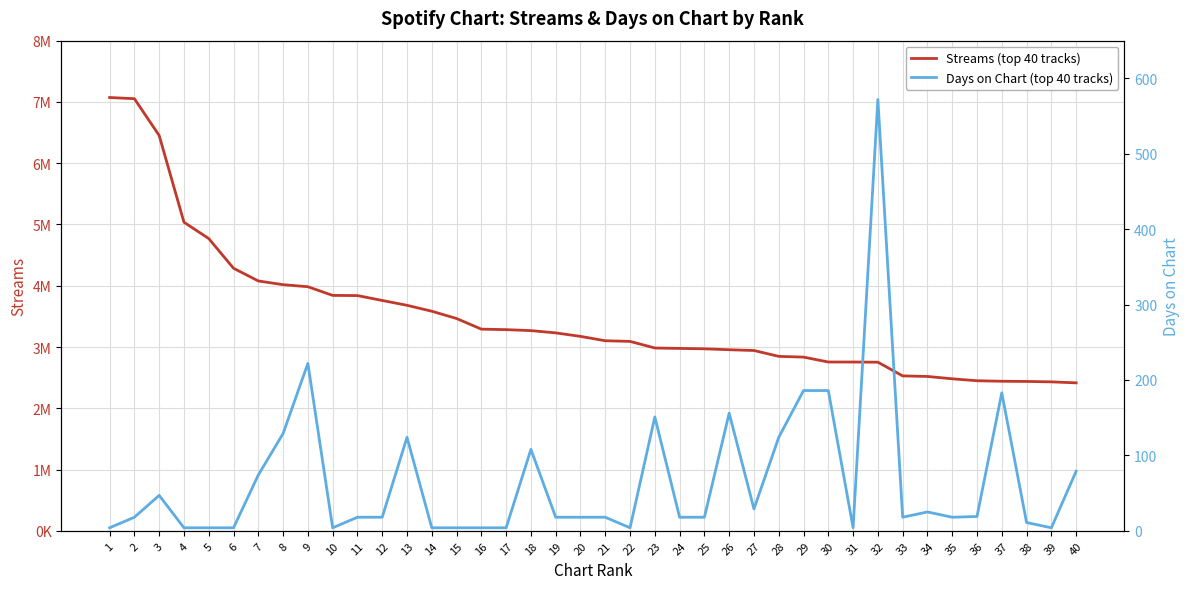

How many values in the Streams (top 40 tracks) series exceed 3173345?

19